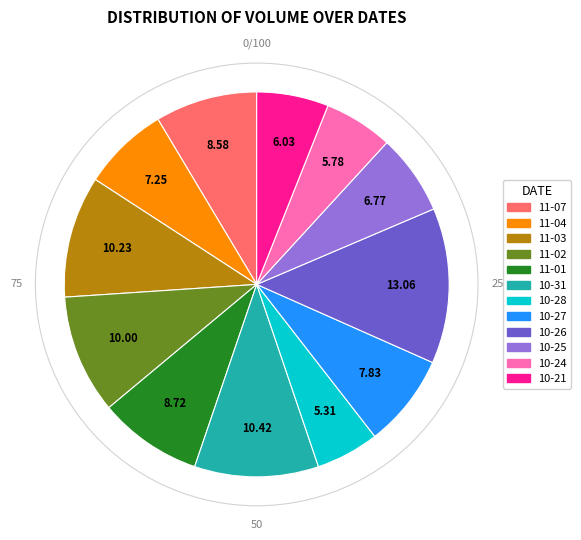

Is there any slice that represents more than half of the pie?

No